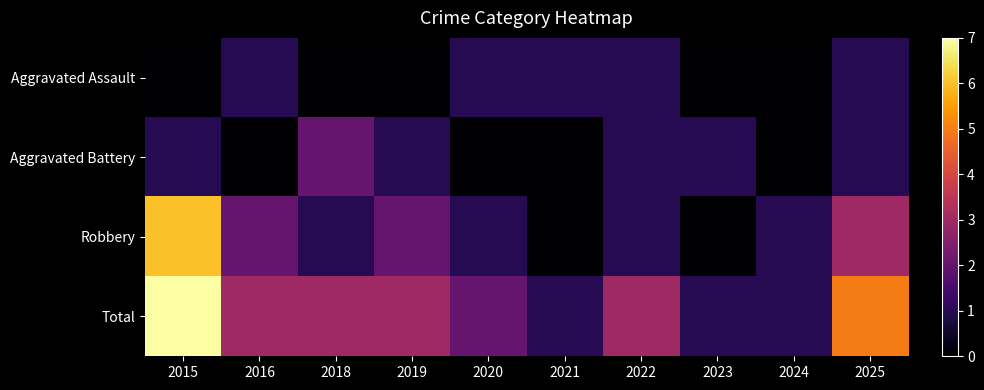

Which series changed the most between 2016 and 2018?

Aggravated Battery